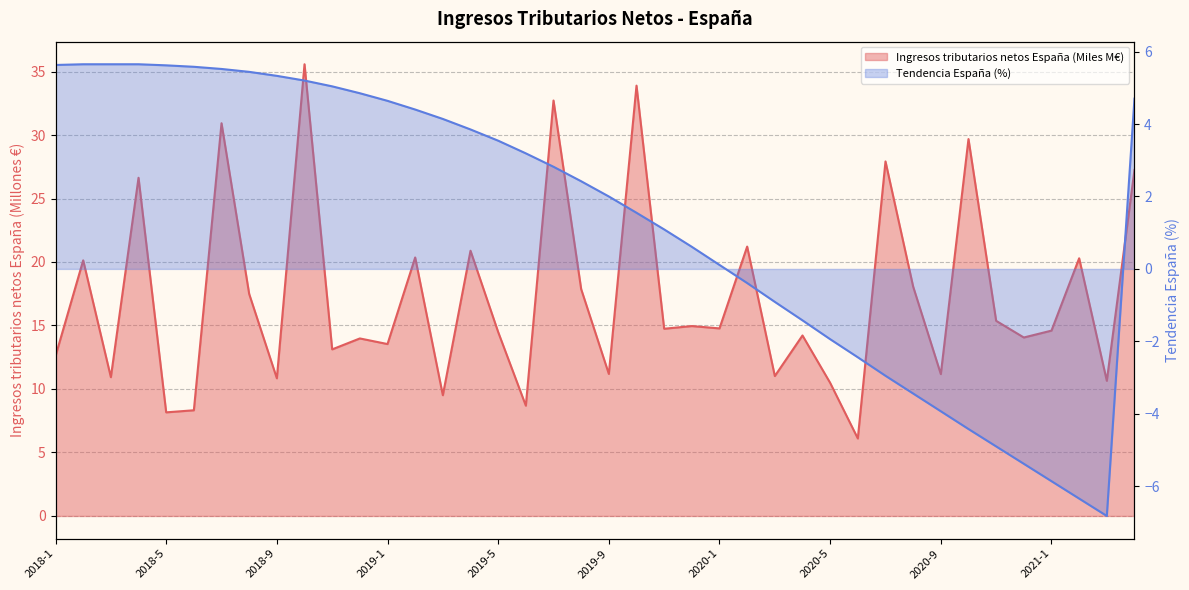

Does the chart have visible grid lines?

Yes